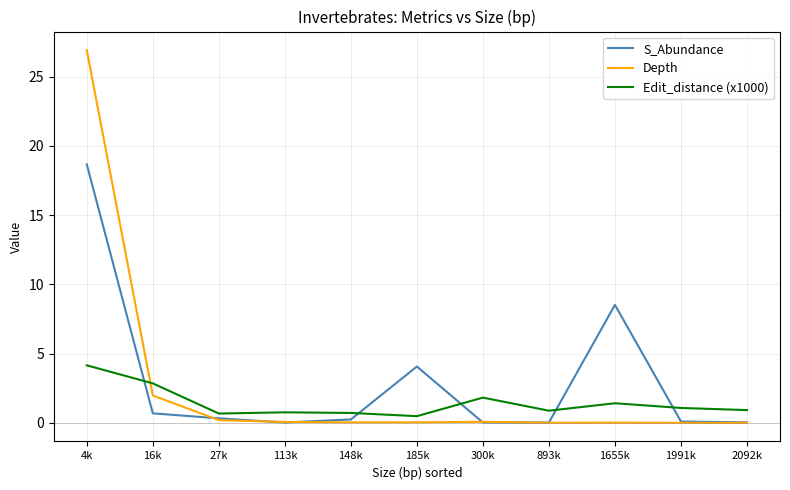

At which category is the sum across all series the highest?

4k